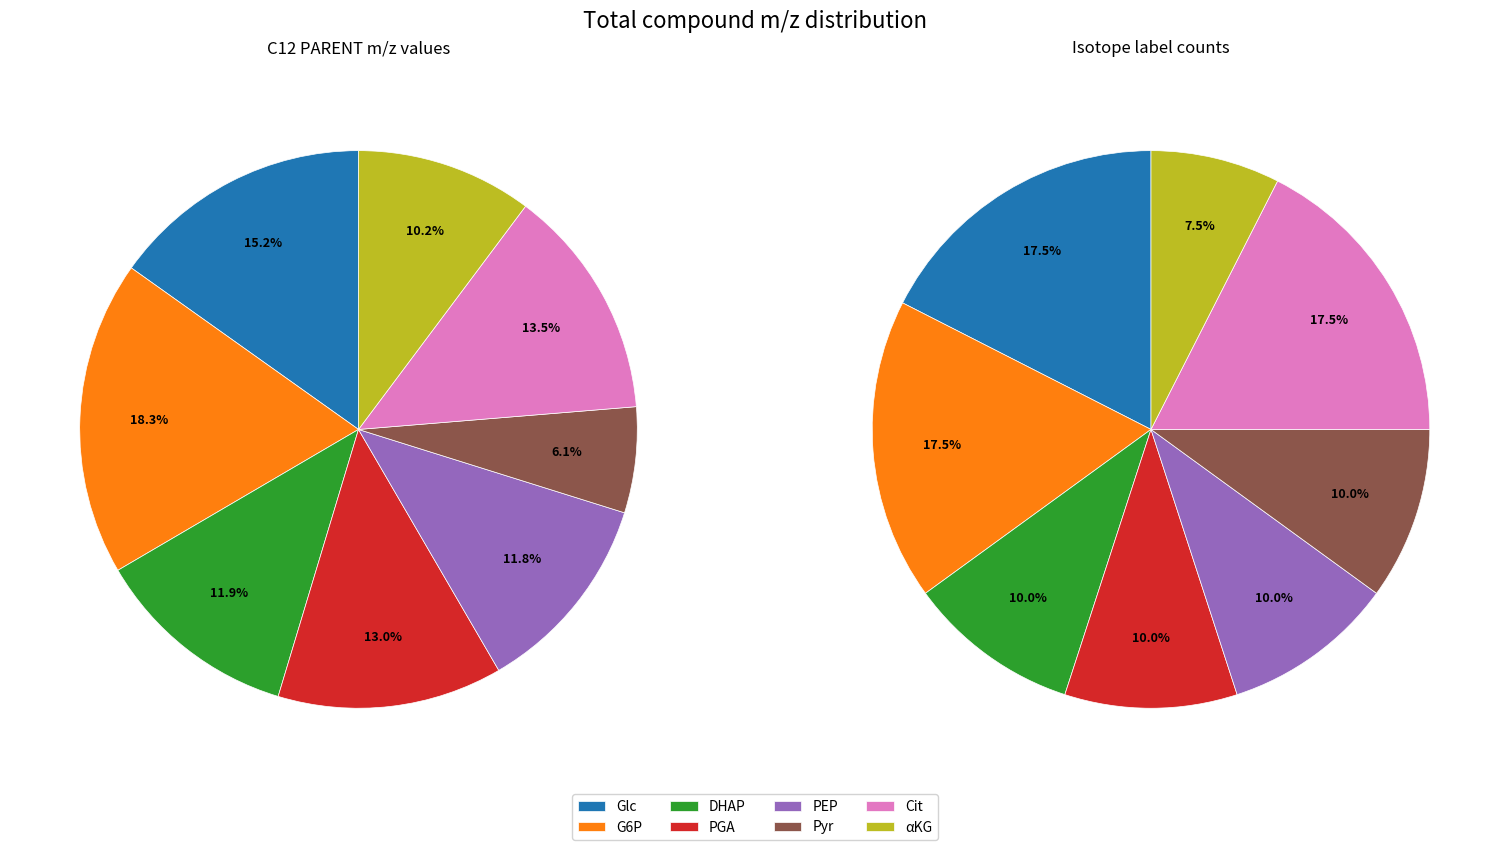

To the nearest percent, what portion does DHAP represent?

12%